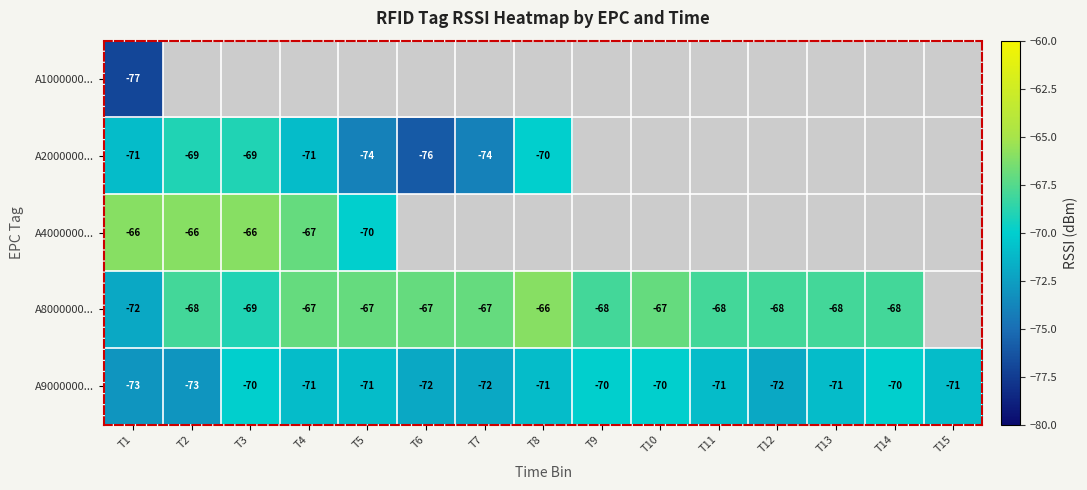

What is the difference between the maximum and minimum values in the A9000000... series?

3